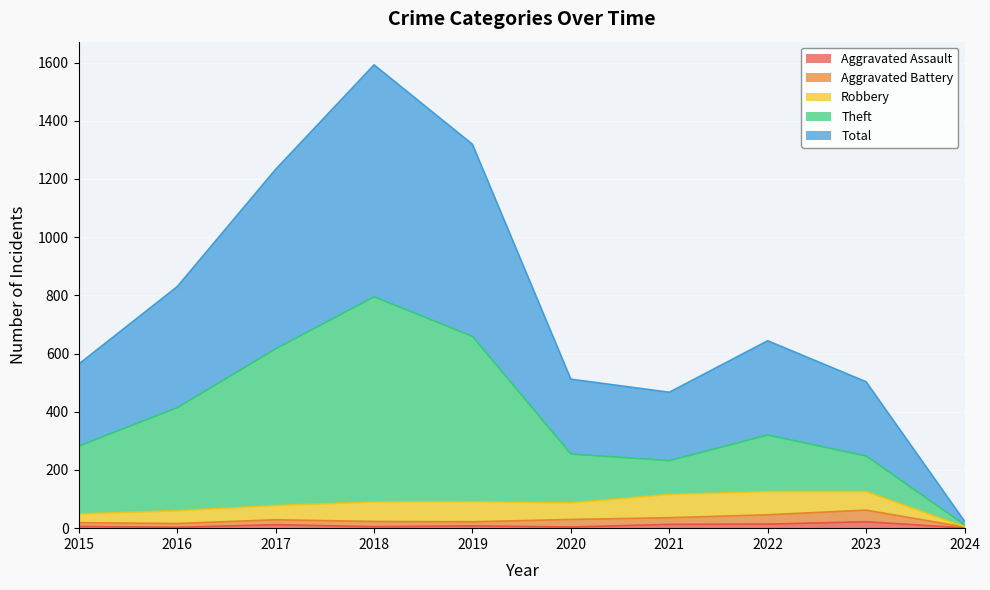

What are all the series names shown in the legend?

Aggravated Assault, Aggravated Battery, Robbery, Theft, Total